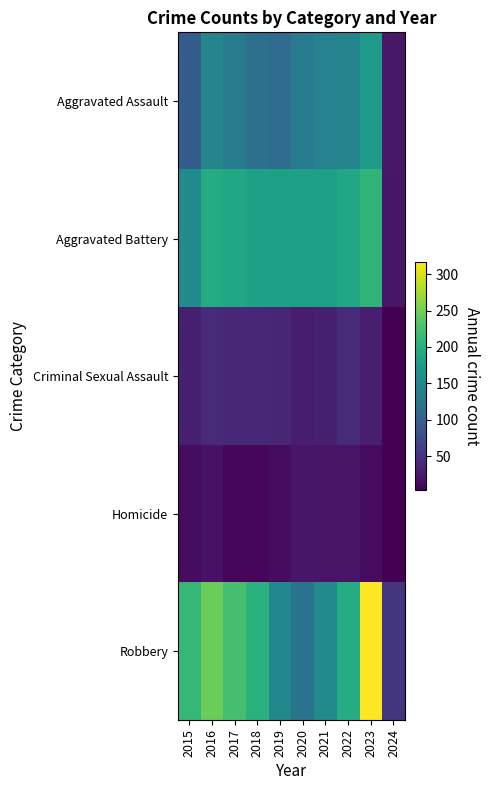

Which label corresponds to the largest value in the chart?

2023